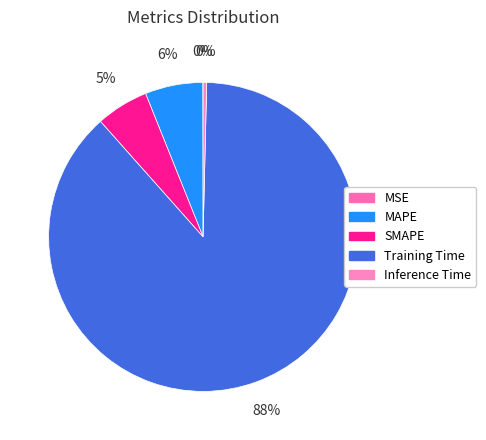

True or false: MSE accounts for 10% of the total.

False